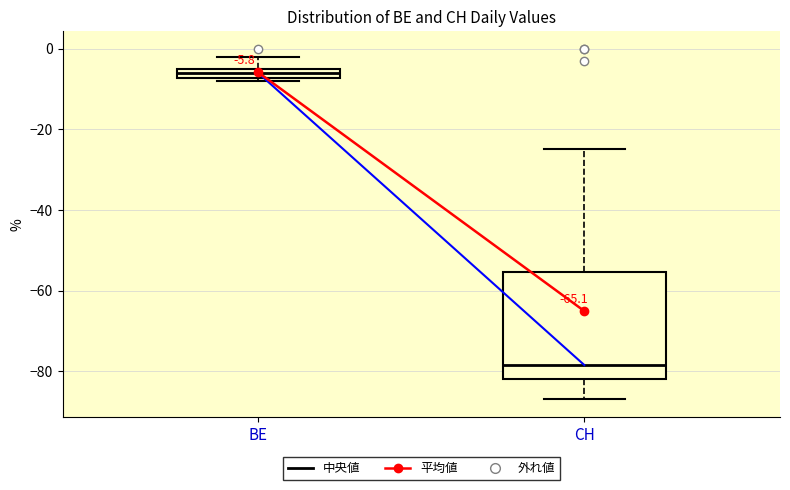

Which box's median line is the highest?

BE